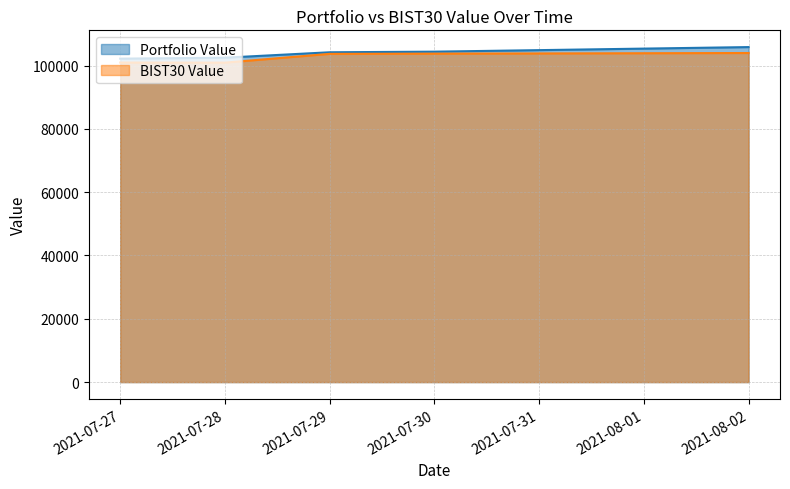

At which label is BIST30 Value closest to 102454?

2021-07-29